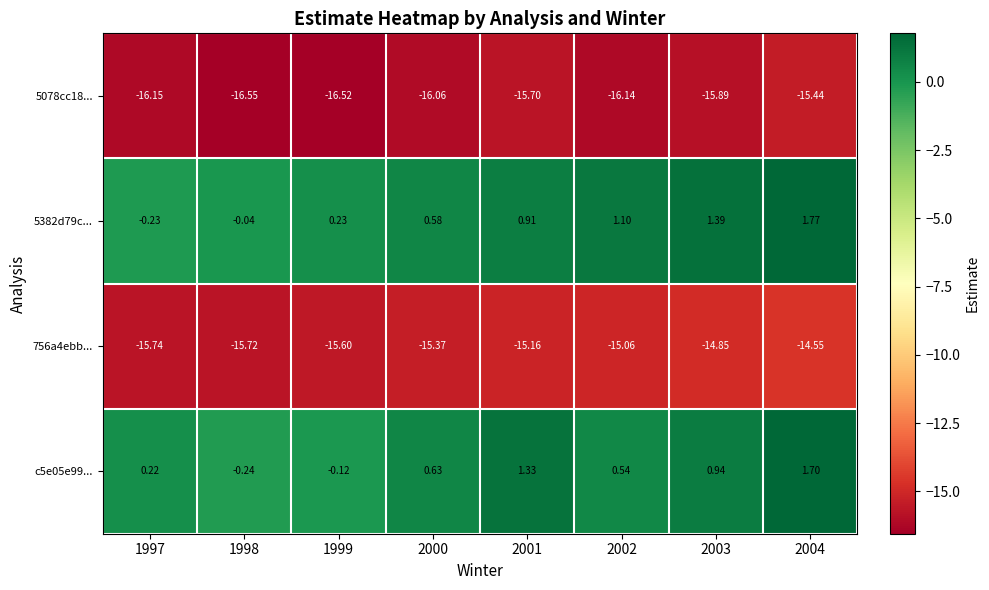

Is the value of 5078cc18... at 1997 greater than the value of 5382d79c... at 2004?

No